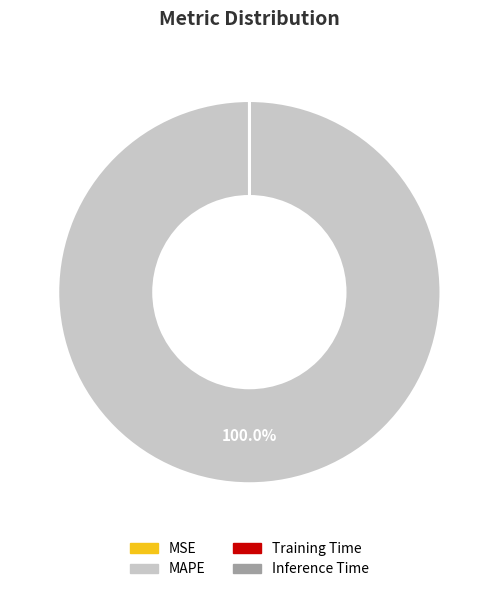

Does MAPE account for over 50% of the chart?

Yes